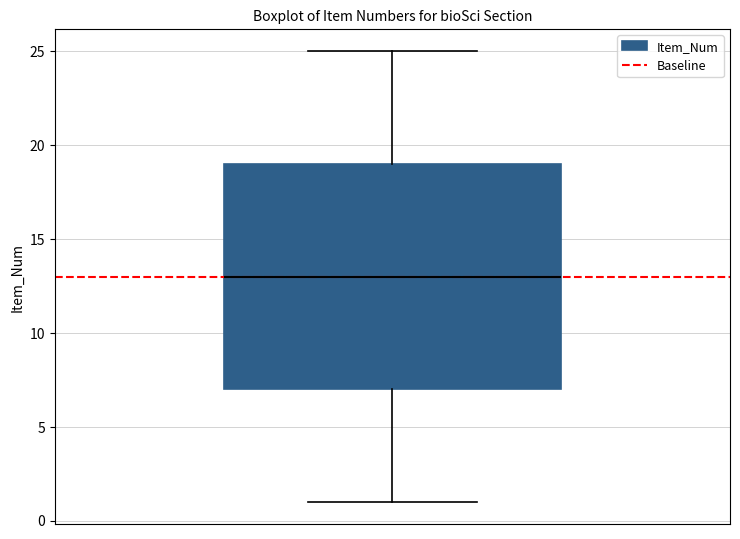

Where is the upper edge of the box on the y-axis? The values are not printed on the chart, so give them approximately, as read against the axis.

19